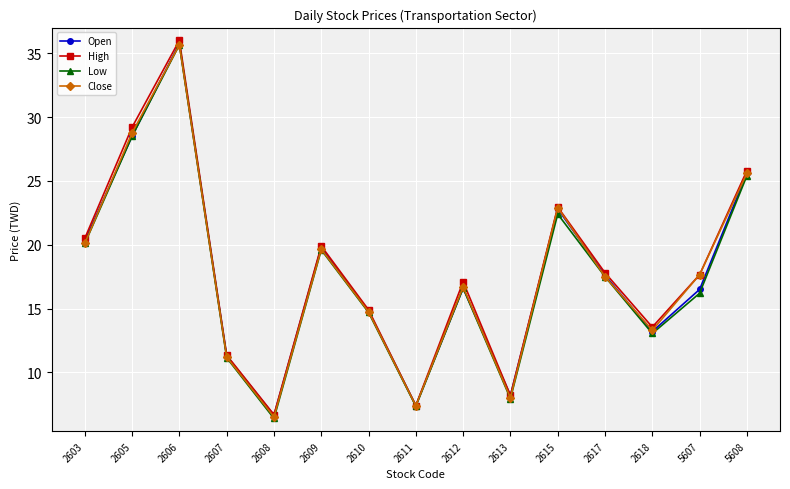

Which label corresponds to the smallest value in the chart?

2608